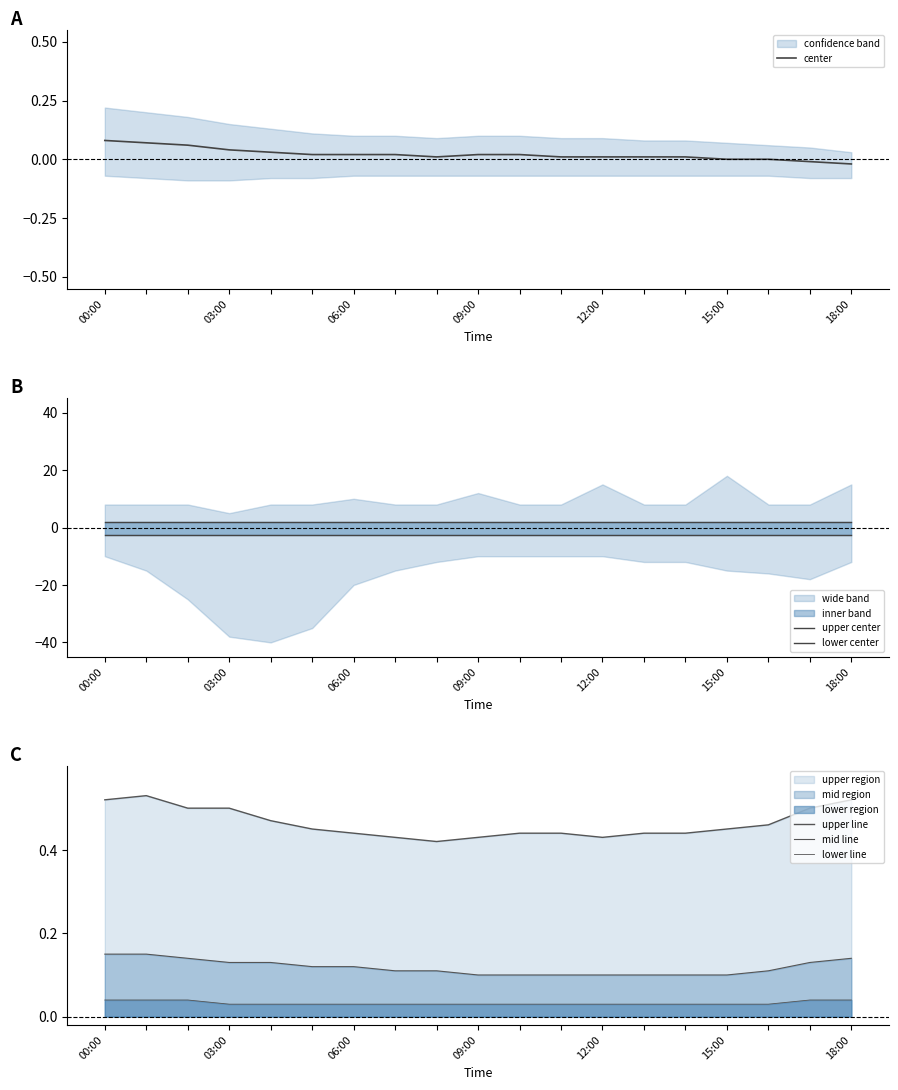

Does the chart display data point markers on the line(s)?

No